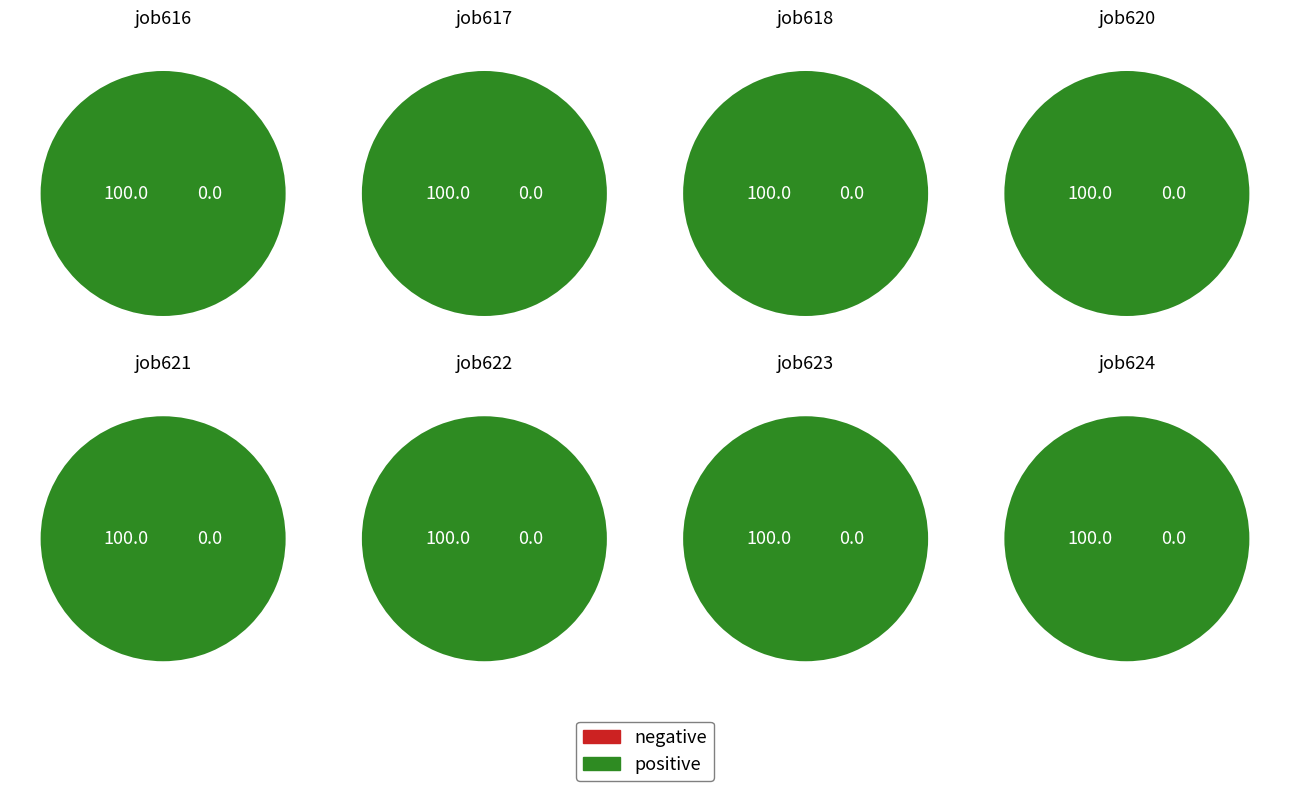

How many slices are in this pie chart?

8